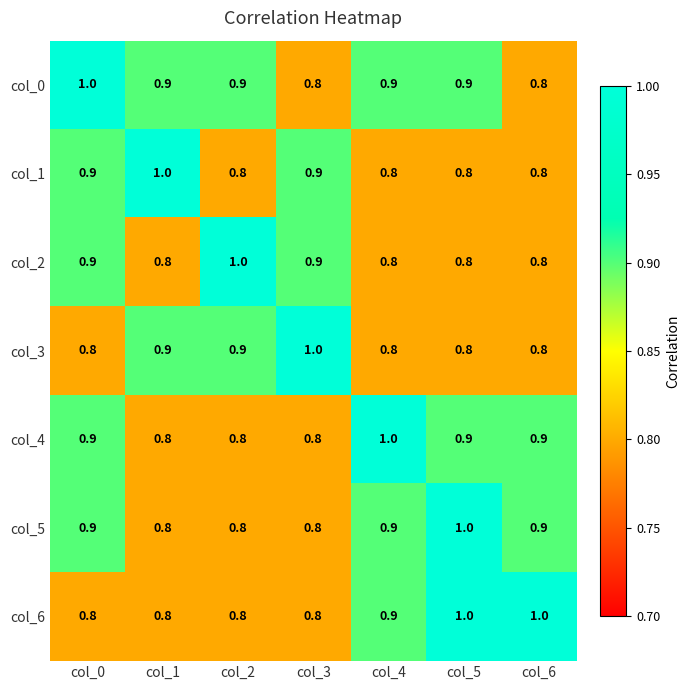

What is the sum of all col_4 values?

6.1